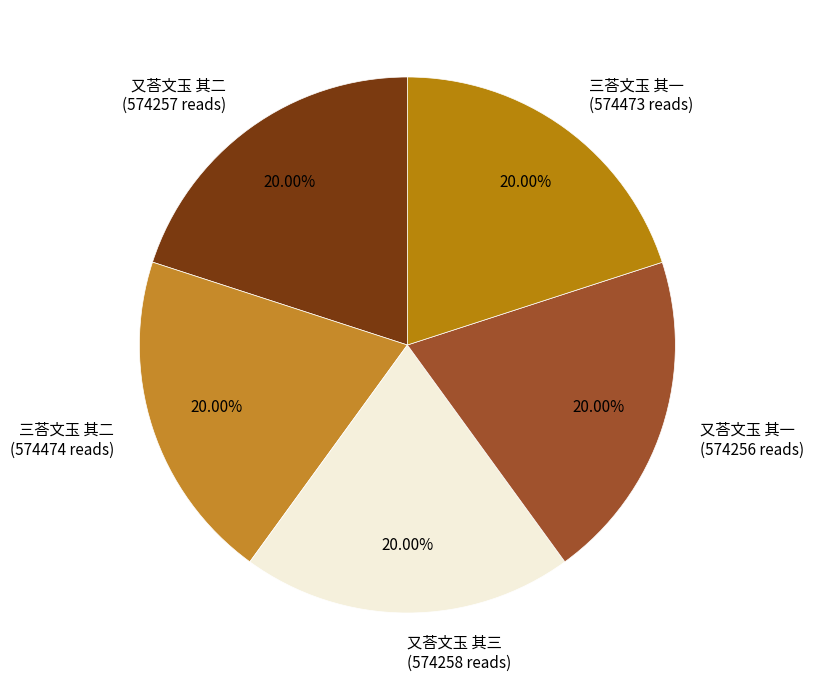

Is there a majority slice in this chart?

No